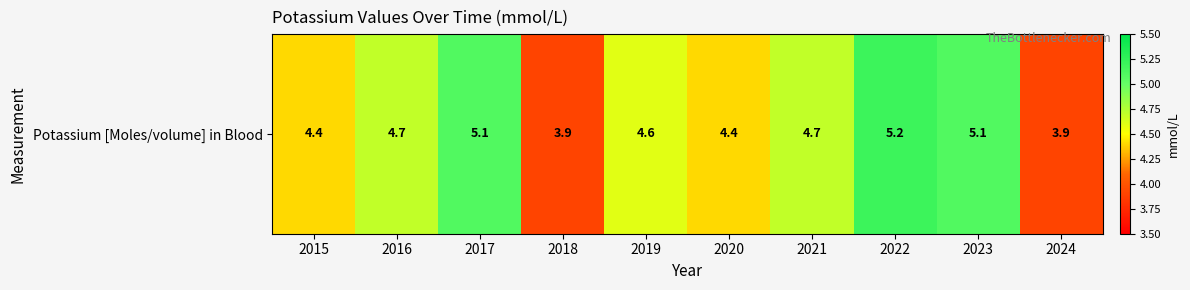

What is the approximate value at 2024?

3.9